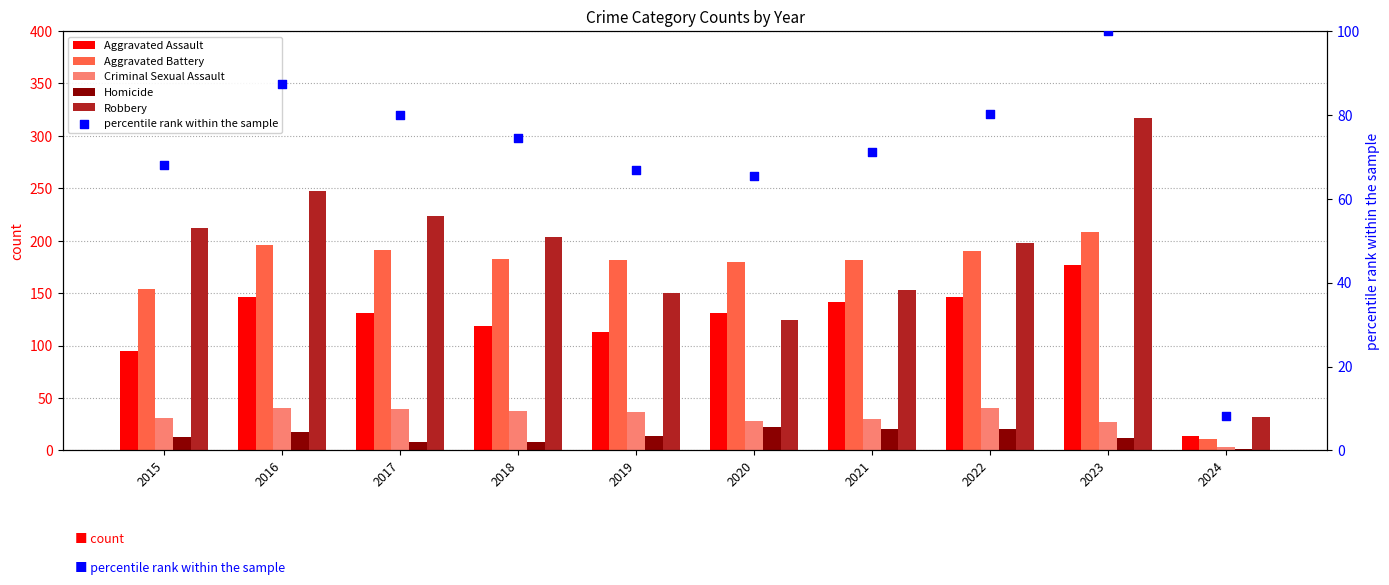

What are all the series names shown in the legend?

Aggravated Assault, Aggravated Battery, Criminal Sexual Assault, Homicide, Robbery, percentile rank within the sample